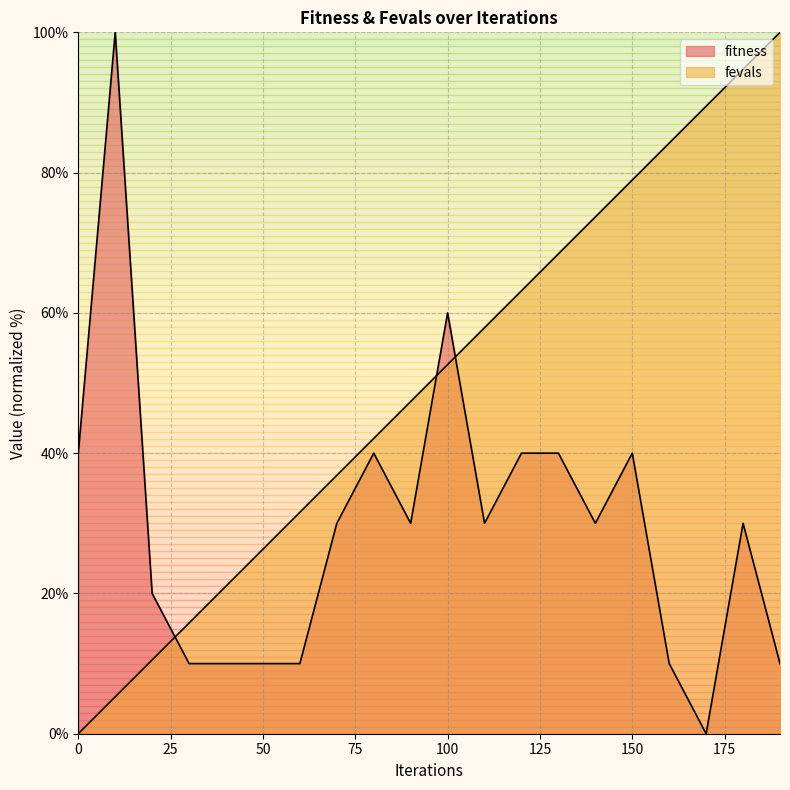

What is the difference between the maximum and minimum values in the fevals series?

100.0